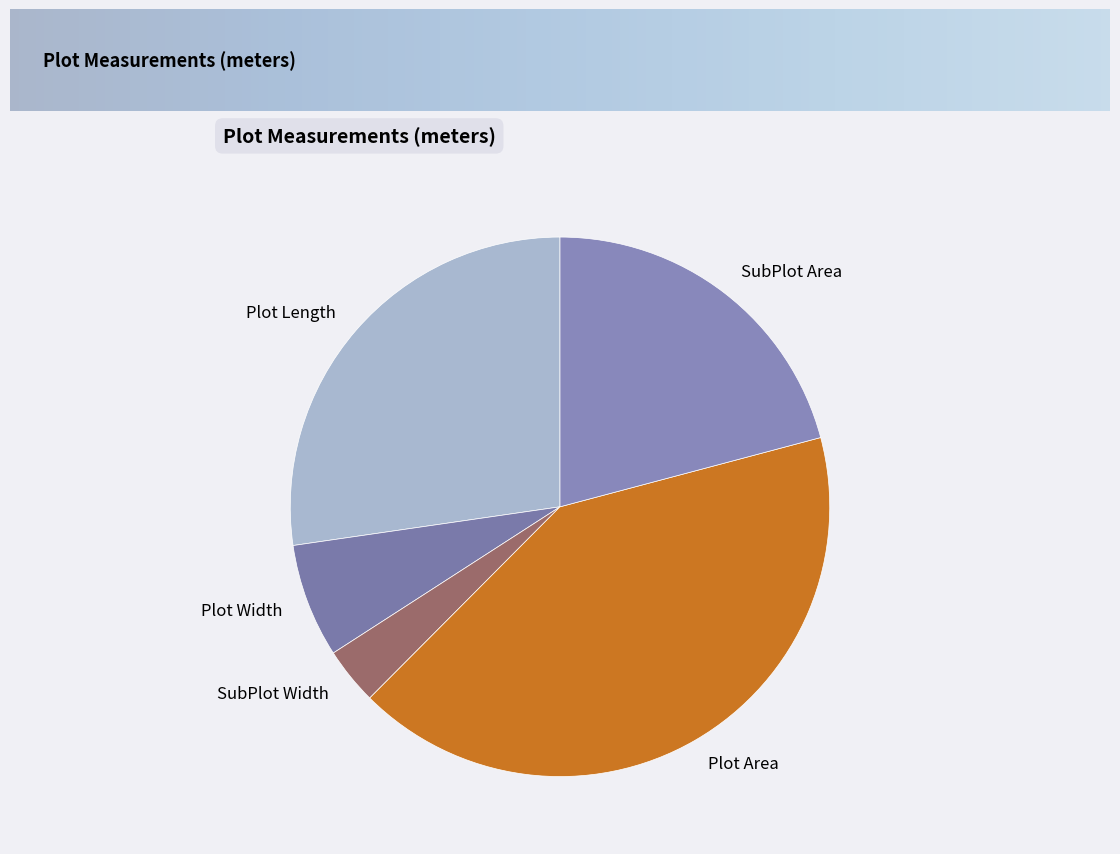

Combined, do Plot Length and Plot Width account for over 50%?

No